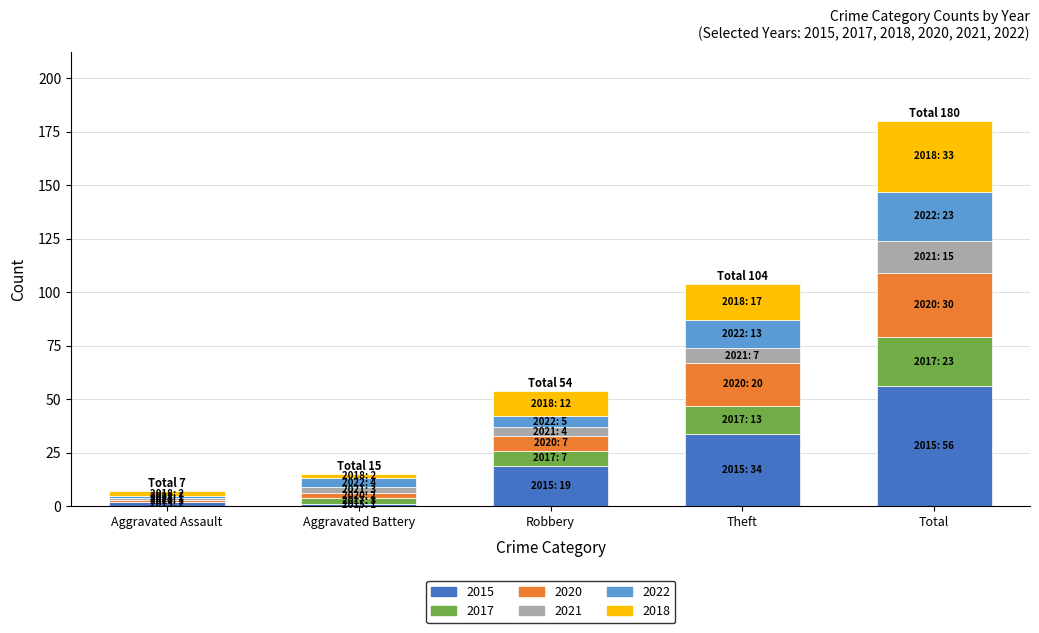

What is the highest value of the 2015 series?

56